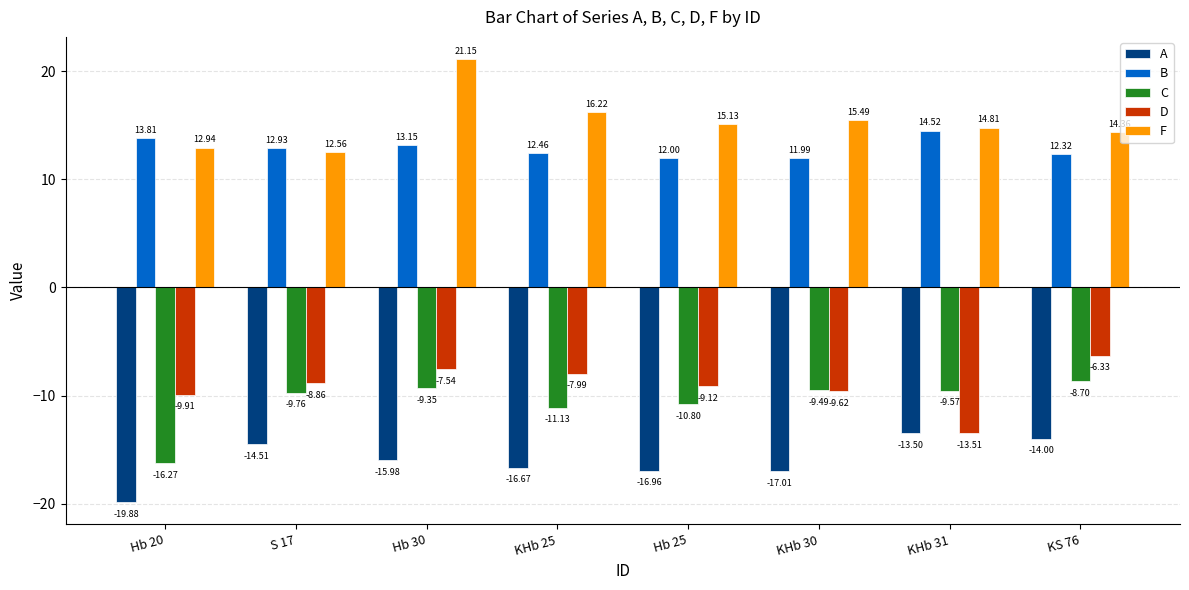

What are all the series names shown in the legend?

A, B, C, D, F